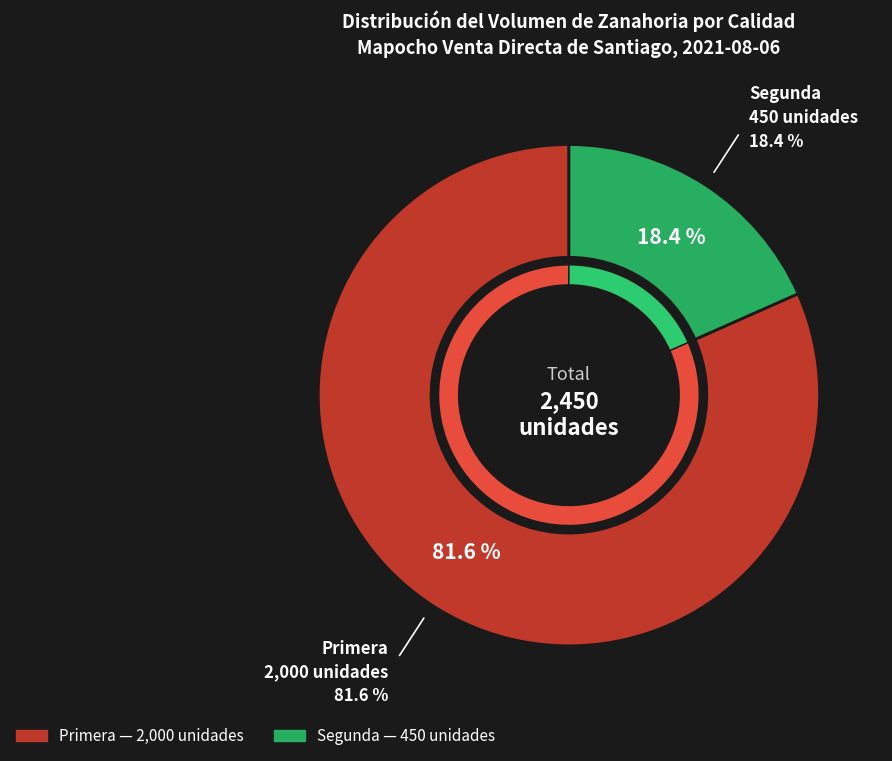

Is Segunda the majority of the pie?

No